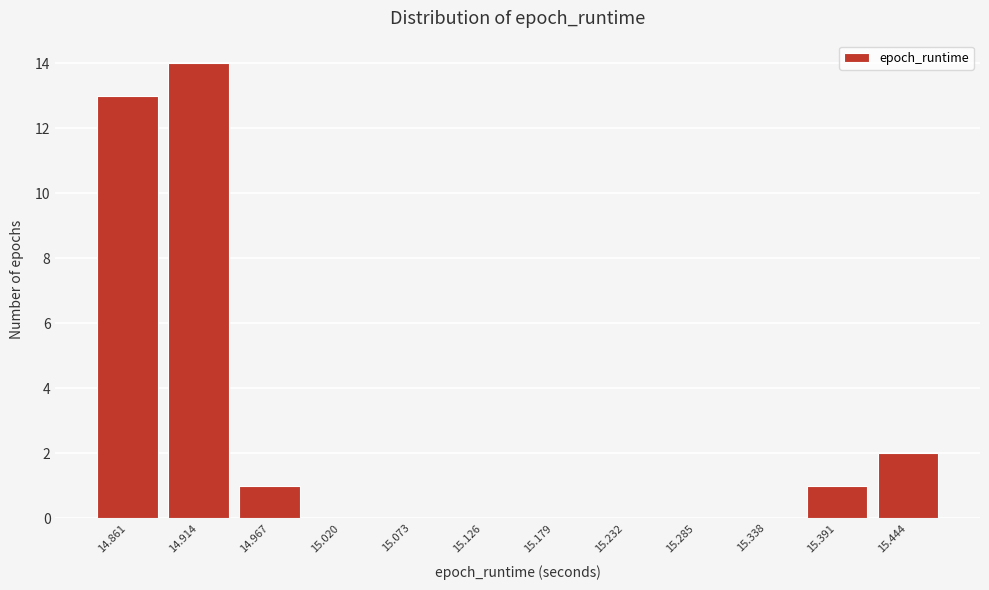

Reading left to right, list all the values displayed in this chart.

14.861=13	14.914=14	14.967=1	15.020=0	15.073=0	15.126=0	15.179=0	15.232=0	15.285=0	15.338=0	15.391=1	15.444=2